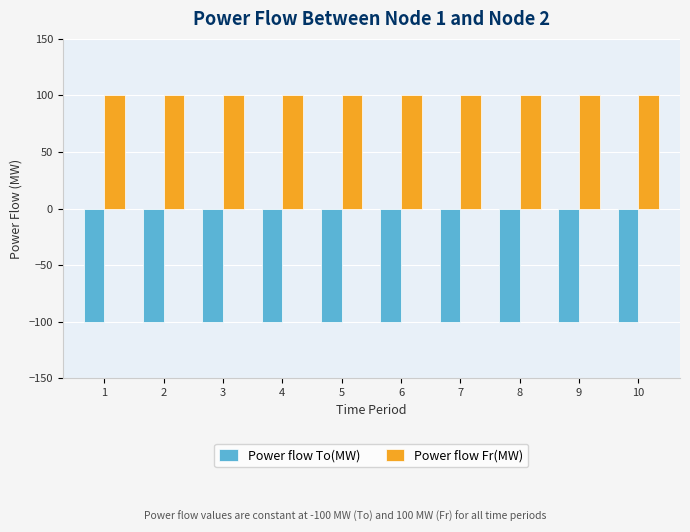

What is the sum of all Power flow Fr(MW) values?

1000